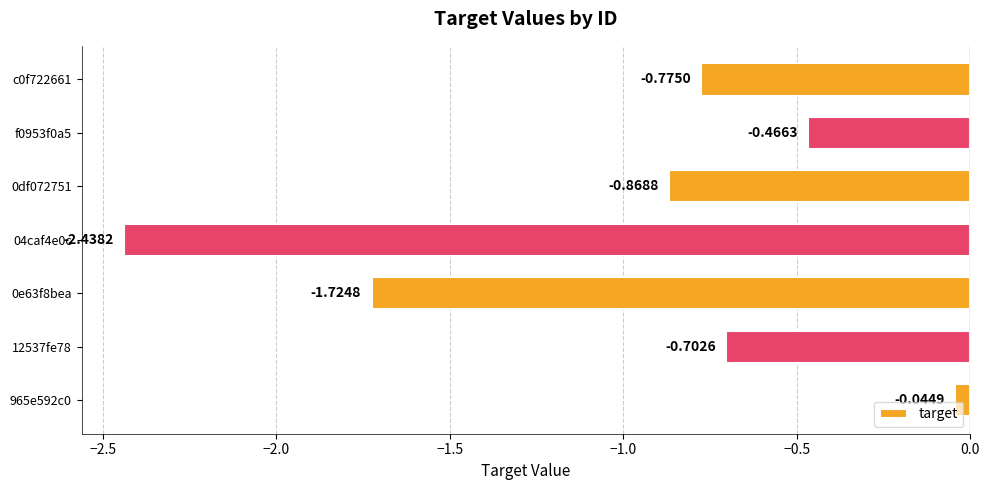

What is the change in value from 0e63f8bea to 12537fe78?

+1.0